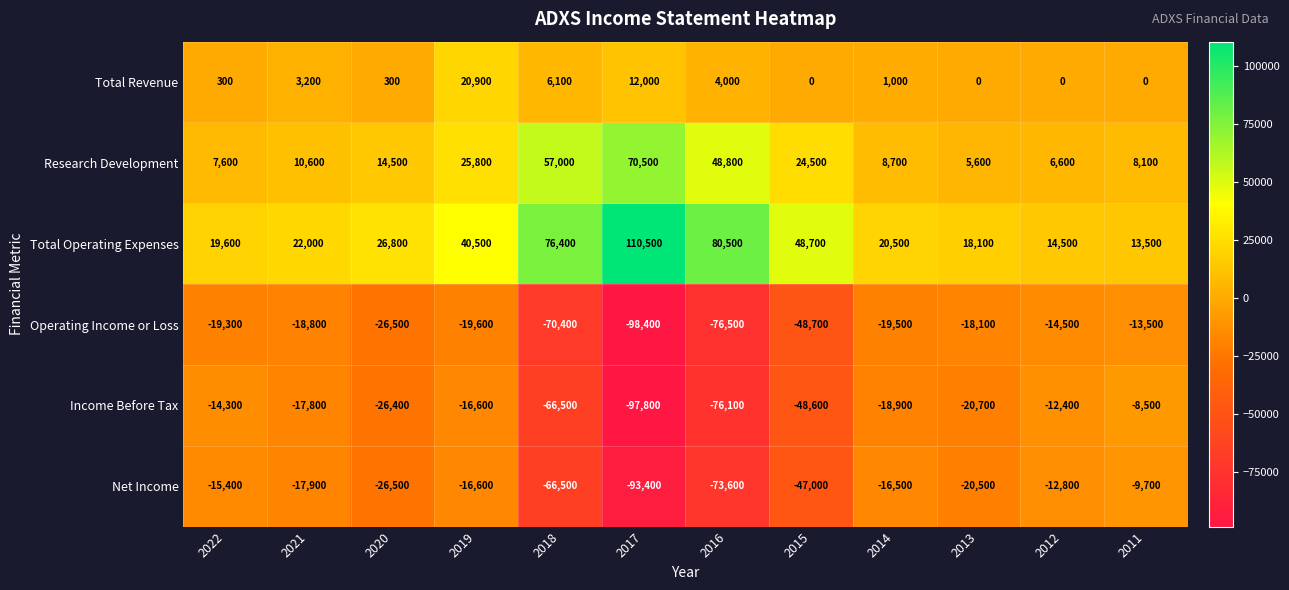

At how many categories does at least one series exceed 11360?

12